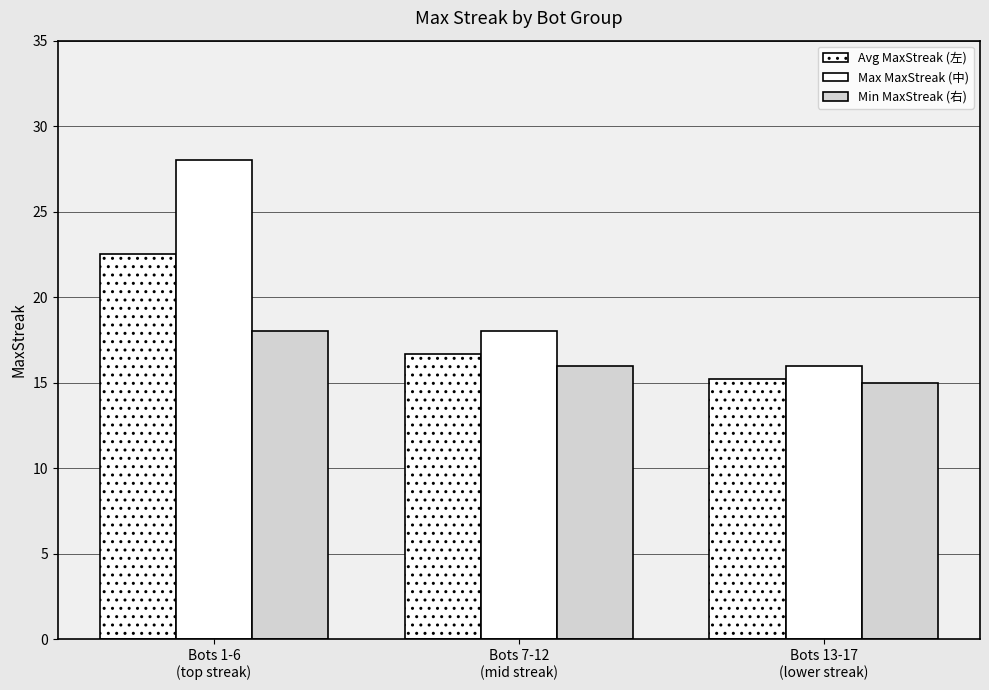

How many data points does each series have?

3